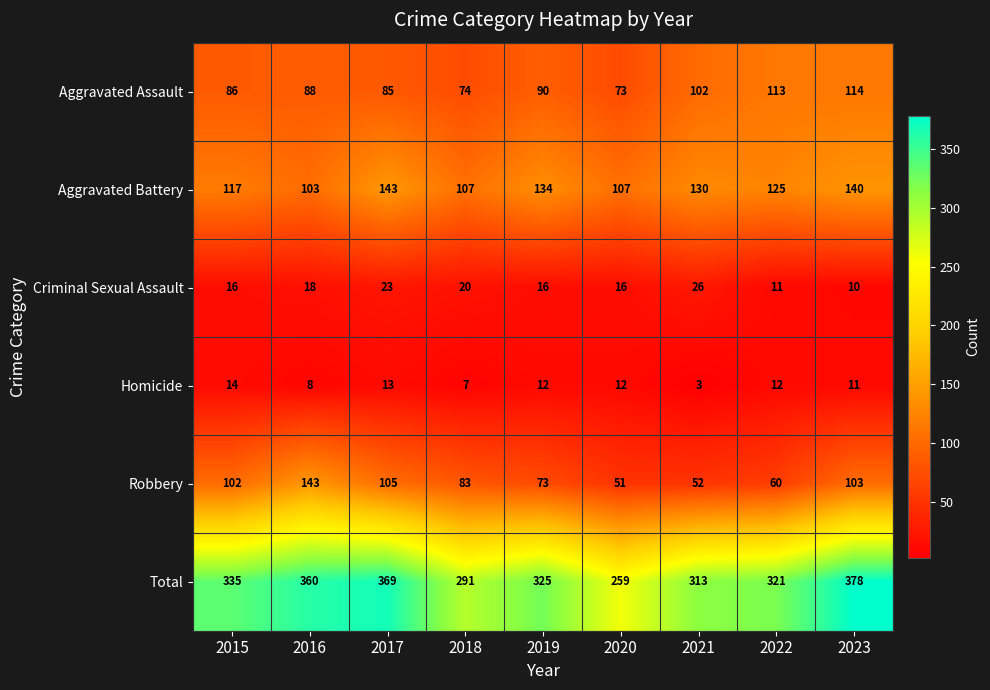

What value does the Robbery series have at 2017?

105